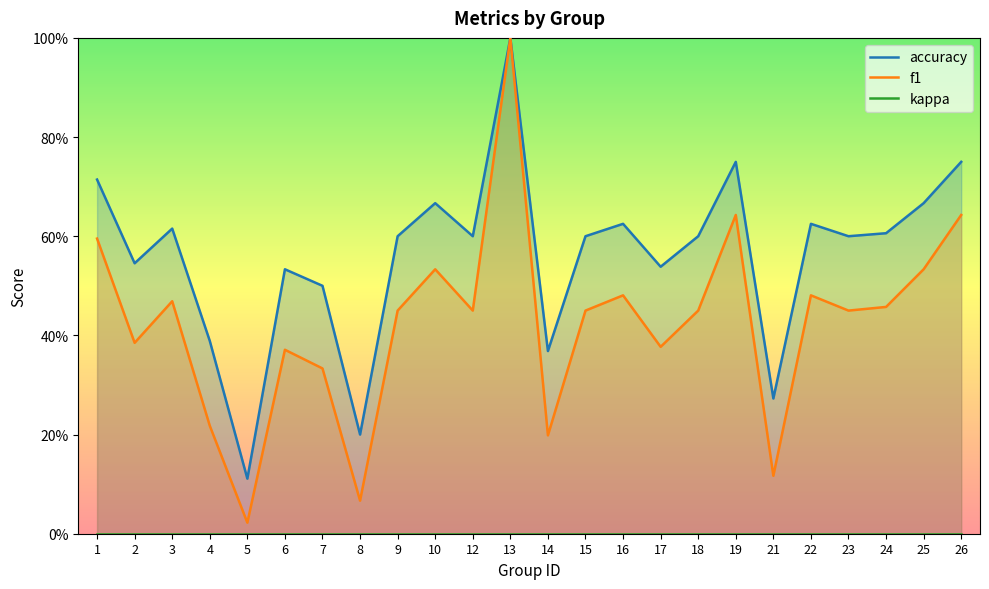

Which has a higher value, 13 or 26?

13